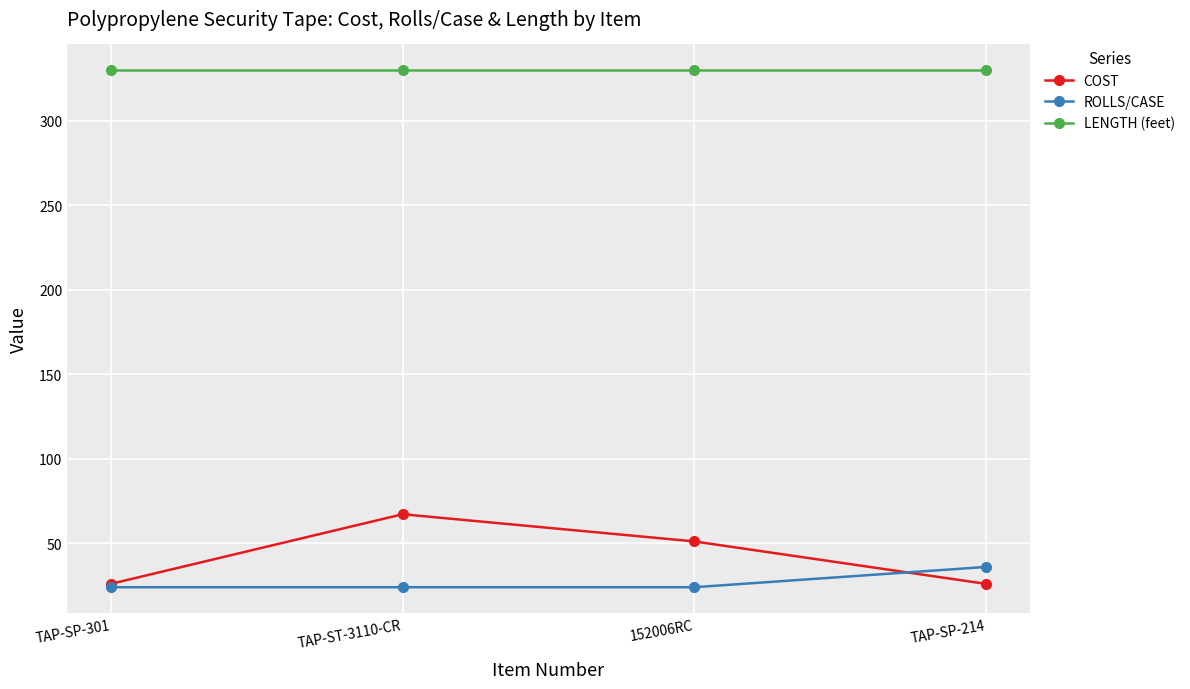

Which series changed the most between TAP-SP-301 and TAP-ST-3110-CR?

COST